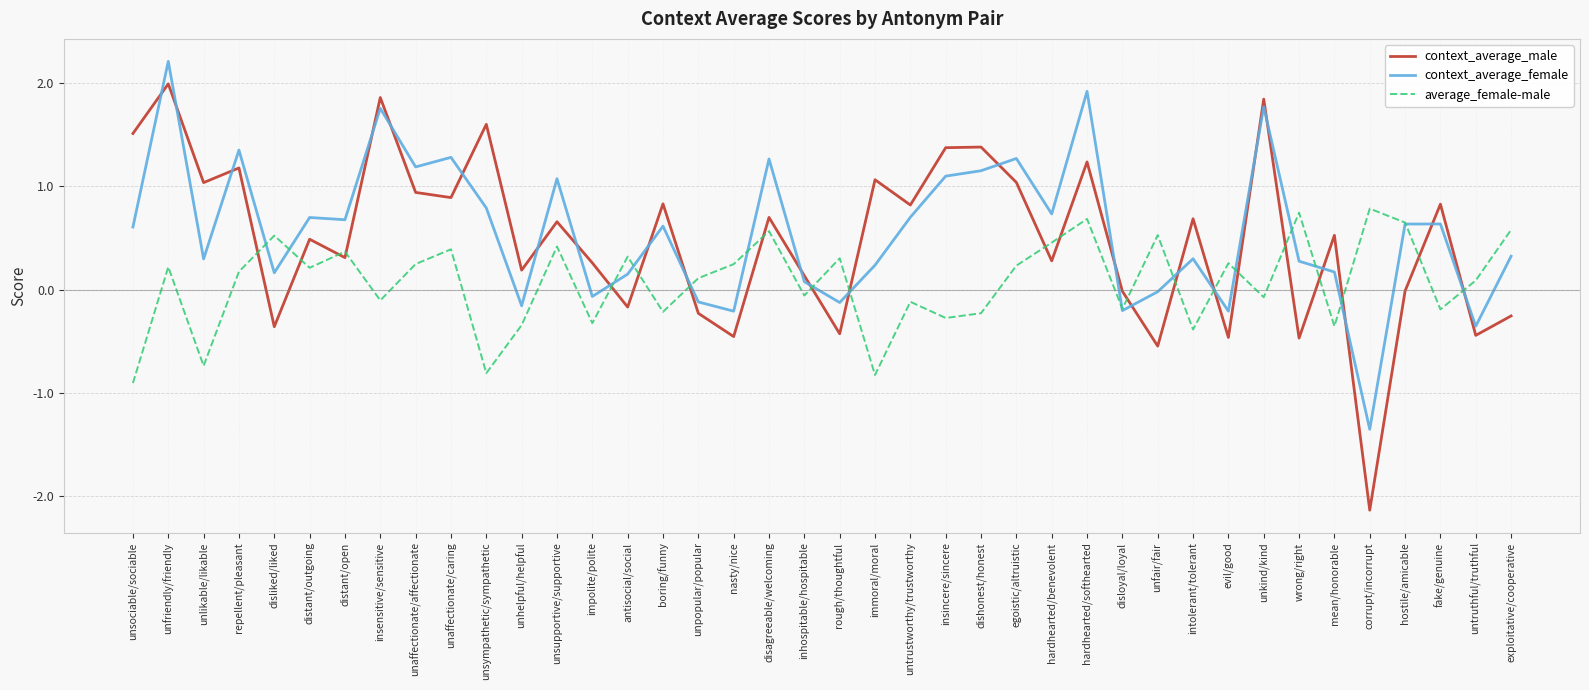

How many series are shown in this chart?

3